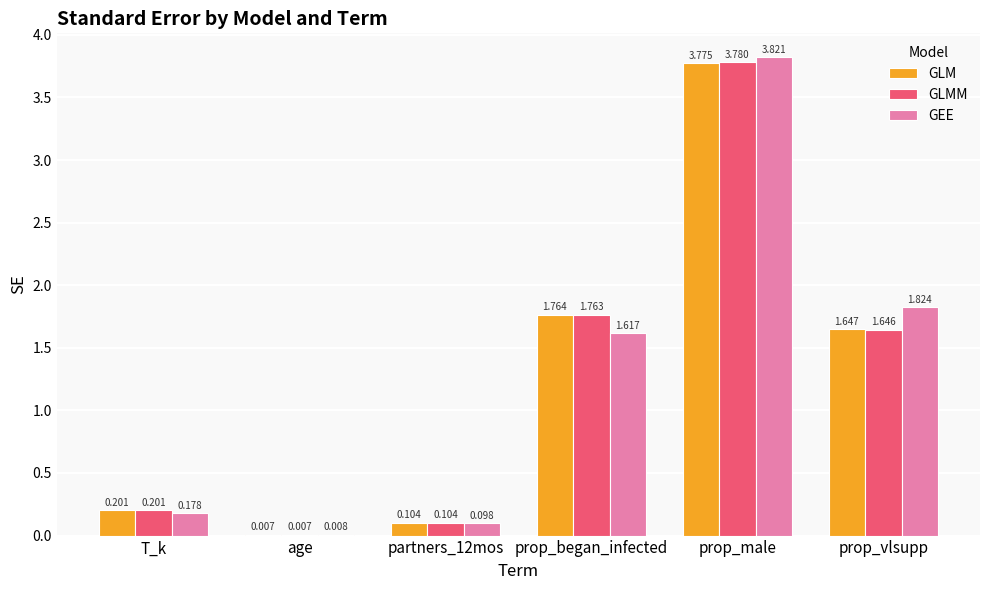

At which category is the sum across all series the highest?

prop_male